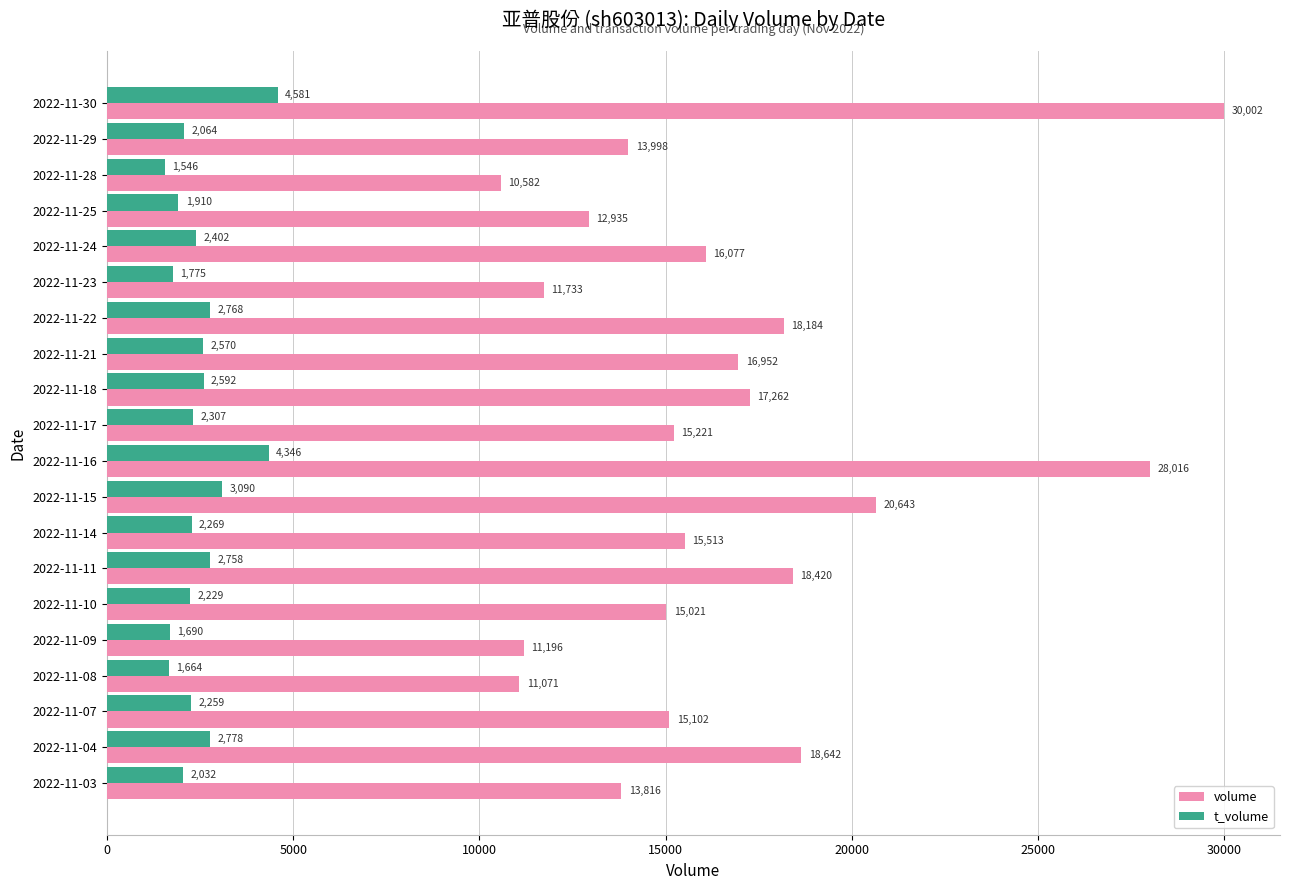

Which series has the largest total across all categories?

volume